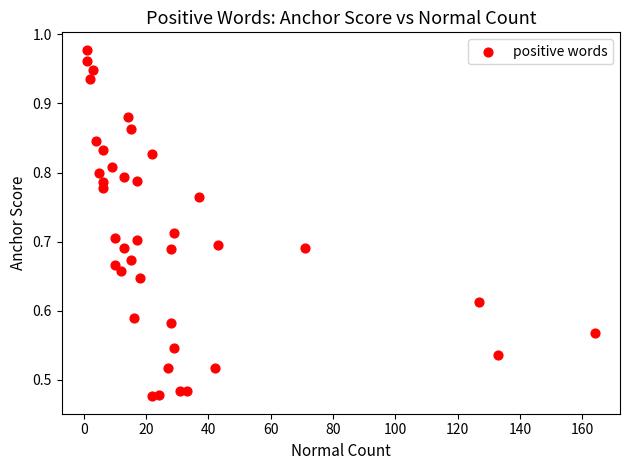

What is the range of X values (max minus min)?

163.0